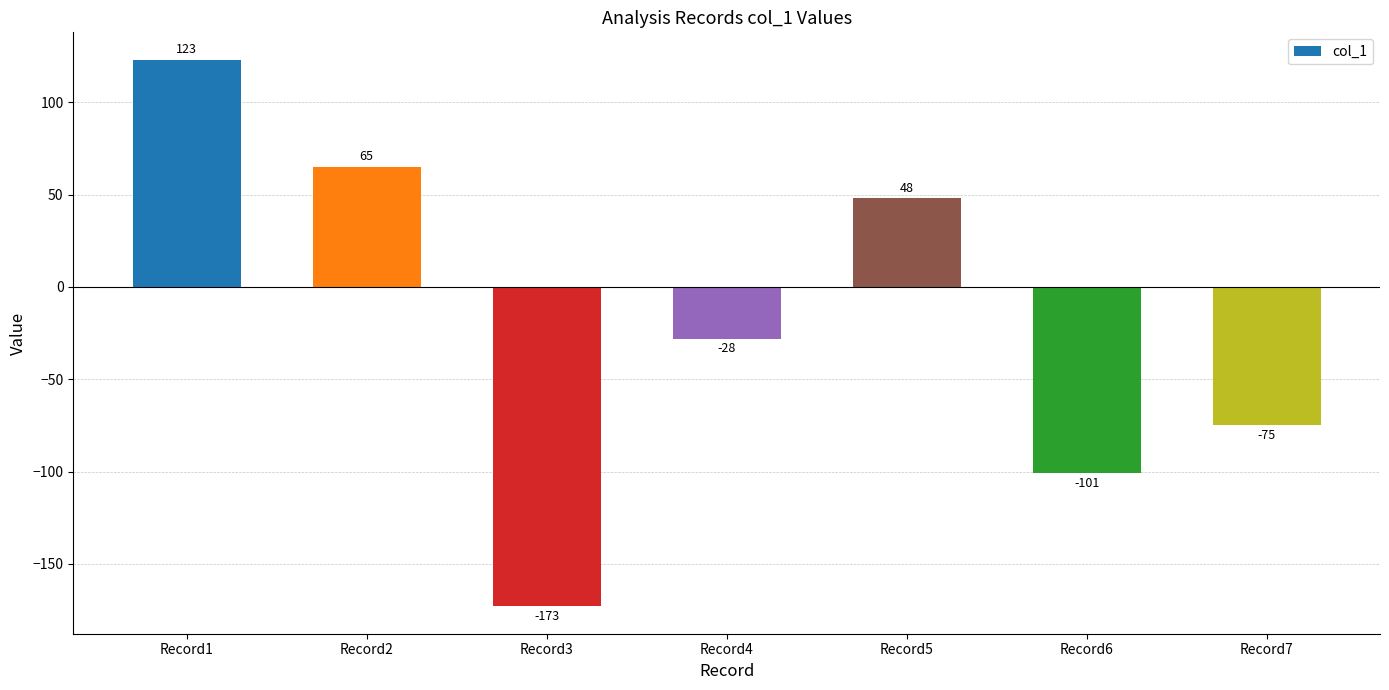

Reading left to right, extract all data points from this chart.

Record1=123	Record2=65	Record3=-173	Record4=-28	Record5=48	Record6=-101	Record7=-75